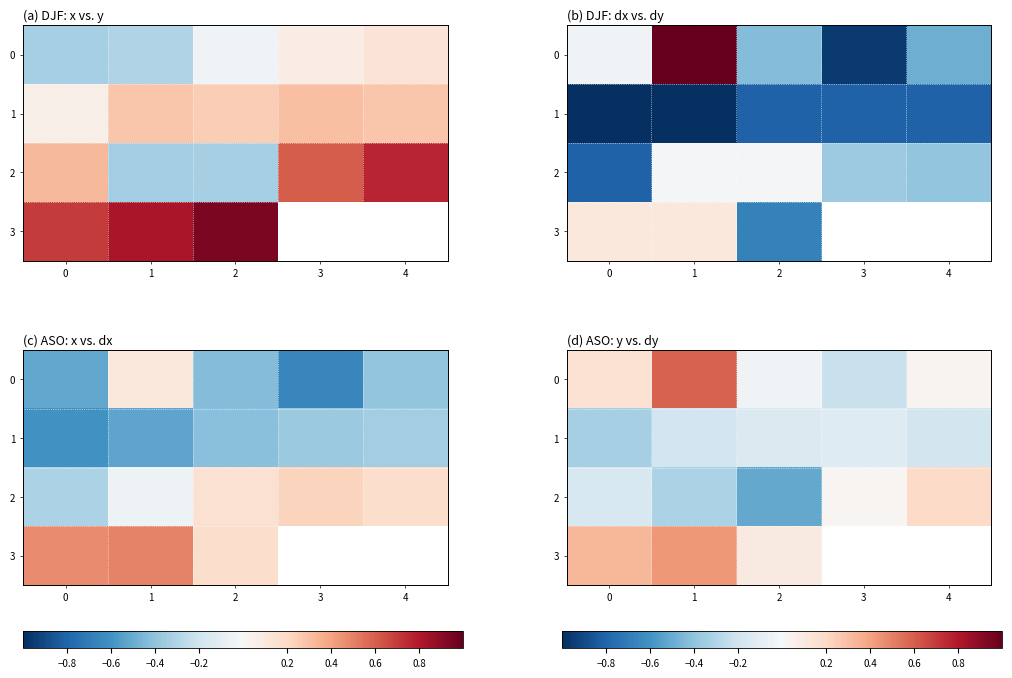

What is the sum of the 1 values at 2 and 4?

-0.3